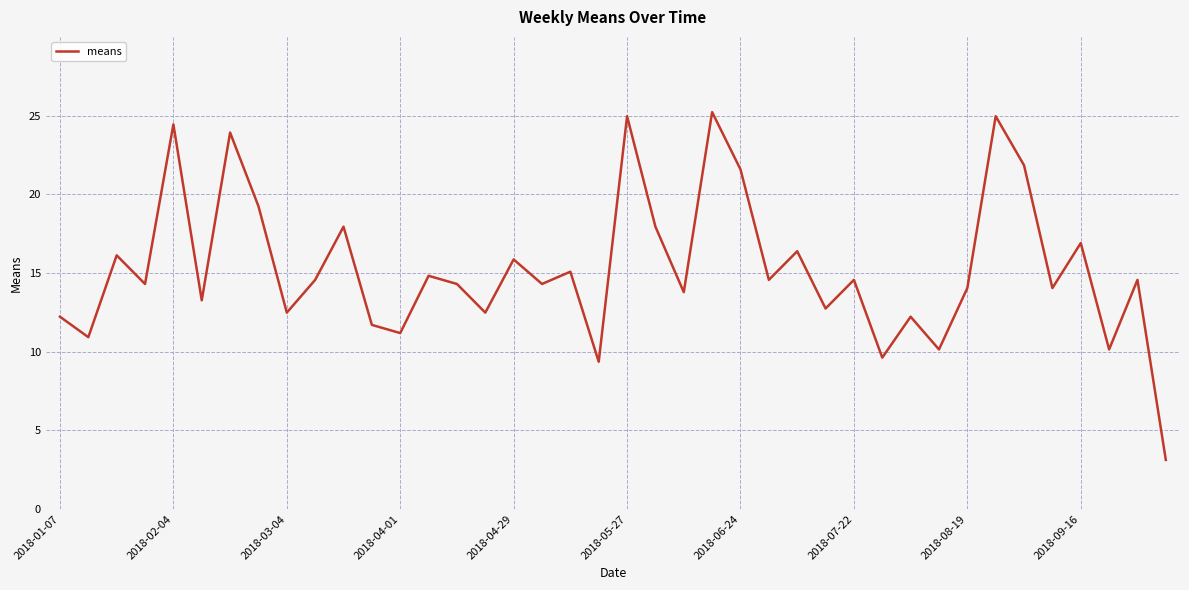

What is the maximum value shown in the chart?

25.2